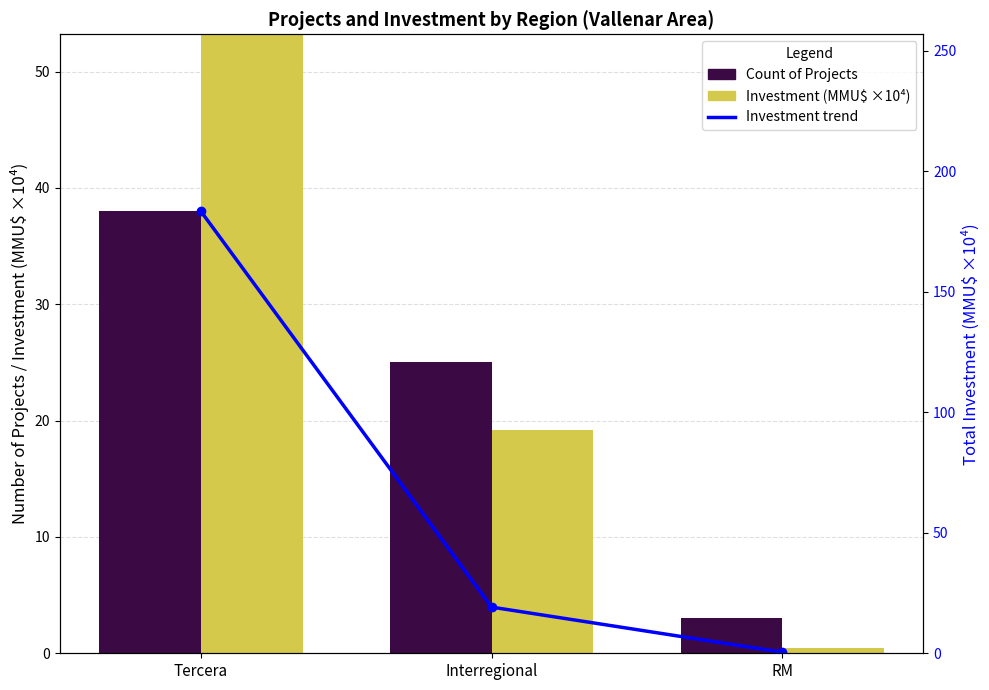

At Tercera, list the series in order from largest to smallest.

Investment (MMU$ ×10⁴), Investment trend, Count of Projects